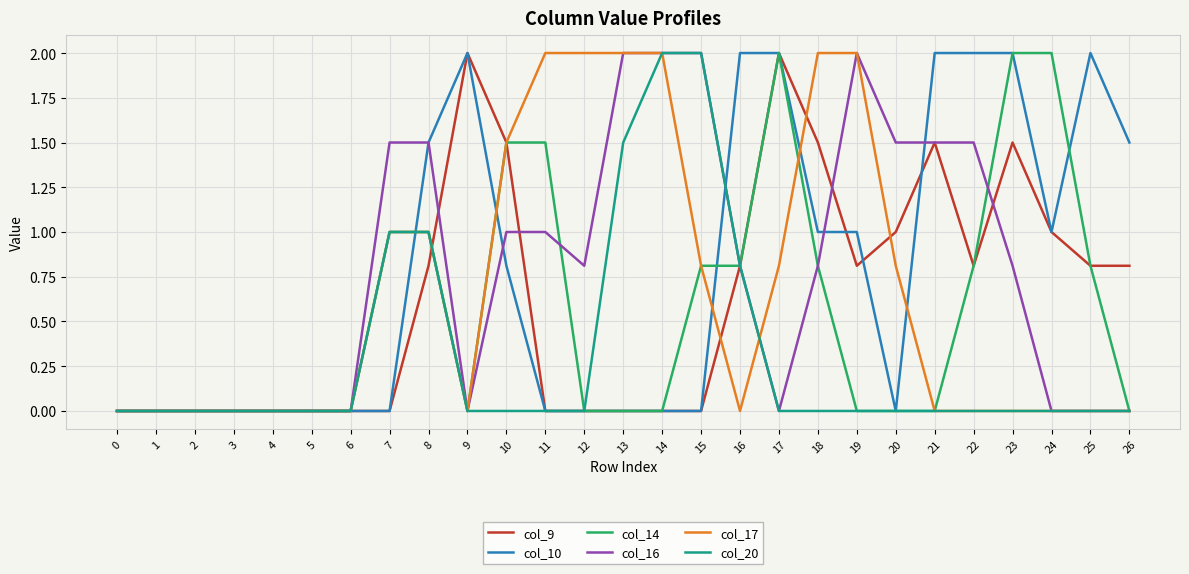

True or false: col_9 has a value of -1.0 at 4.

False